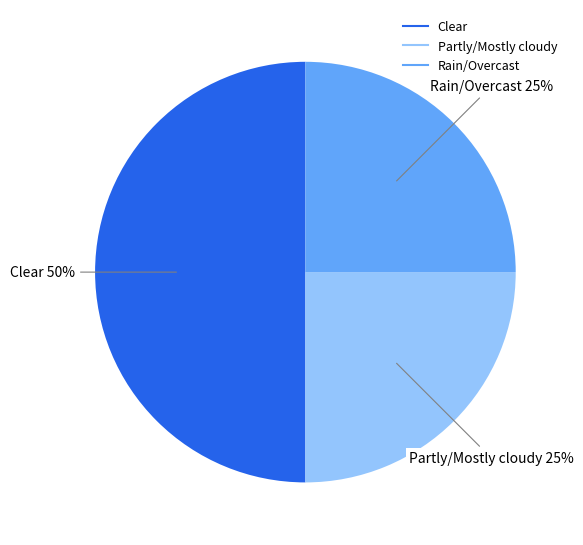

To the nearest percent, what is the average slice percentage?

33%